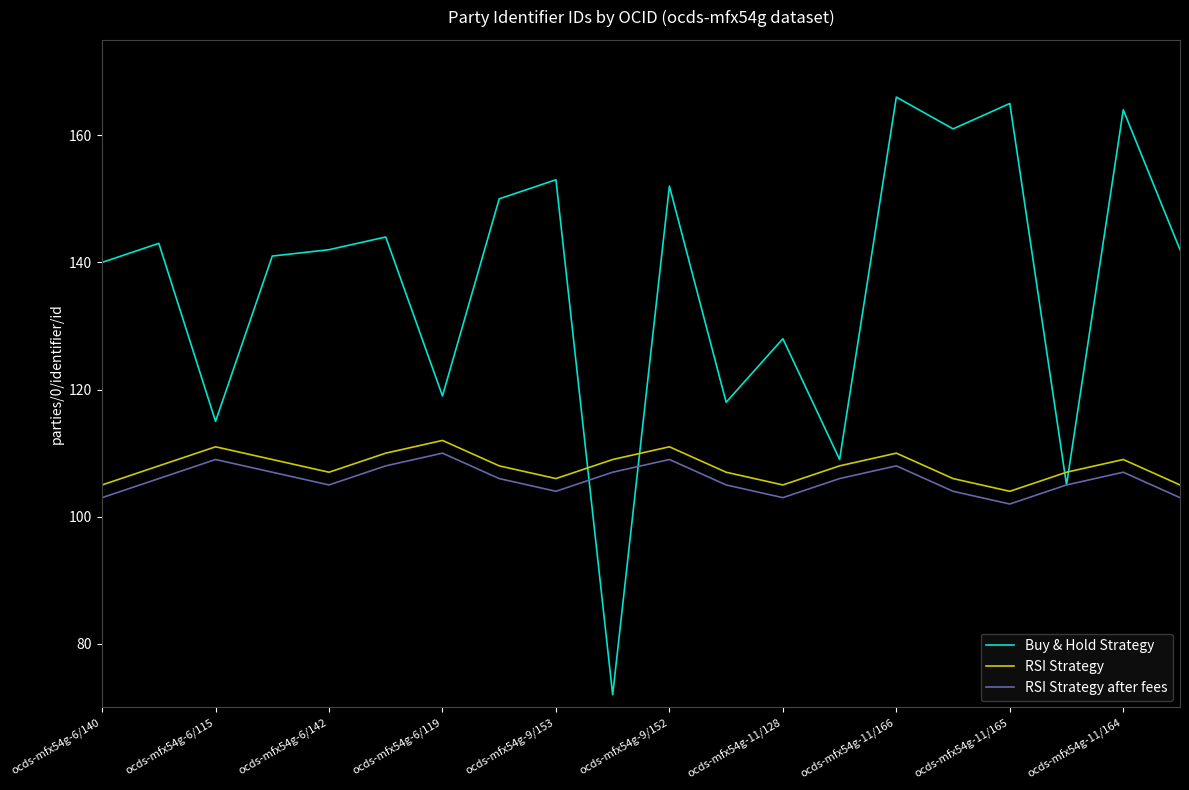

What is the highest value of the RSI Strategy after fees series?

110